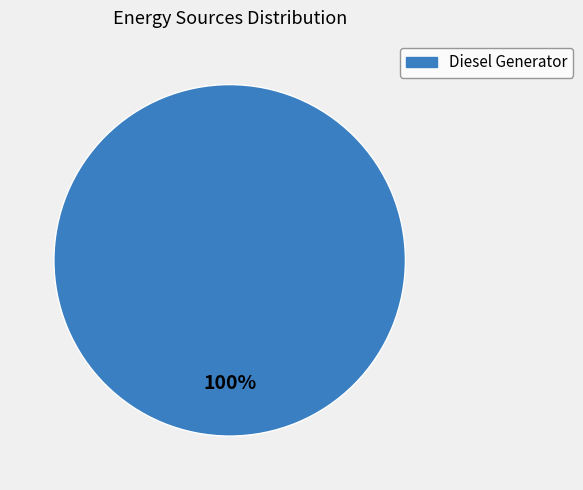

Count the number of slices in the pie.

1